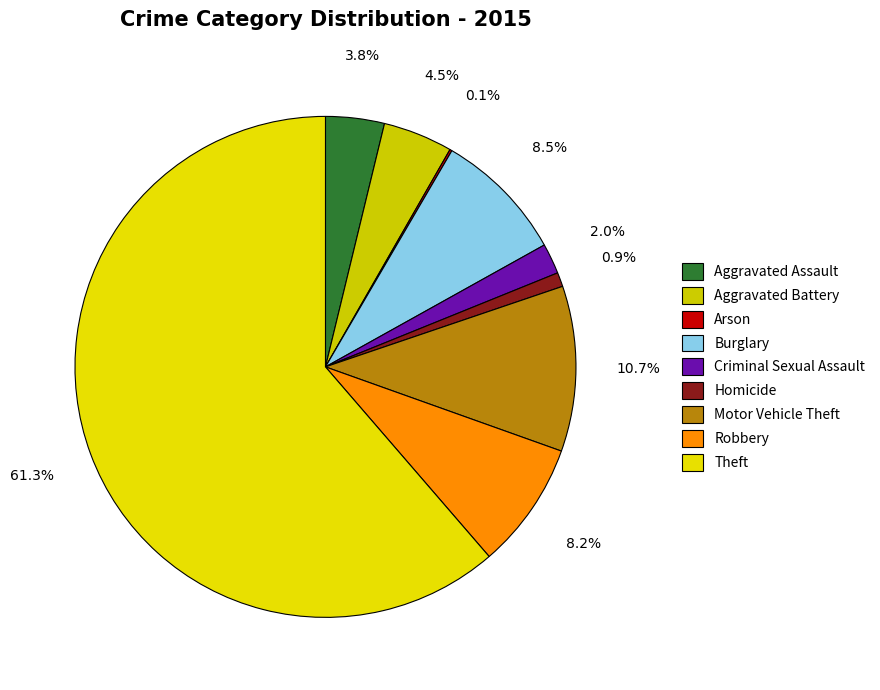

What is the largest slice in the pie chart?

Theft